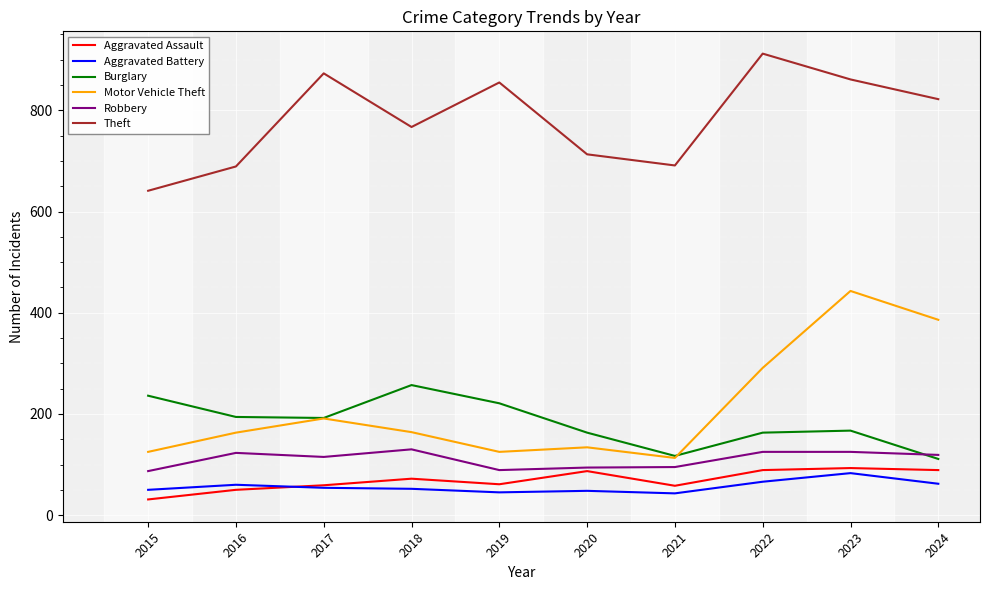

What are all the series names shown in the legend?

Aggravated Assault, Aggravated Battery, Burglary, Motor Vehicle Theft, Robbery, Theft